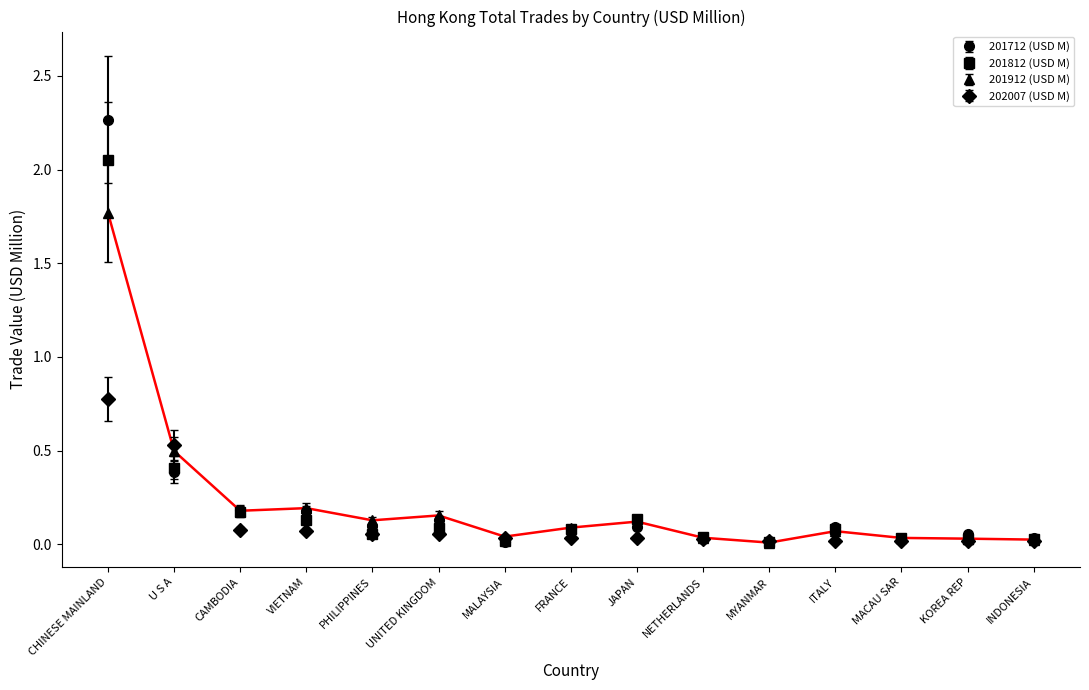

Which series has the widest spread of values?

201712 (USD M)